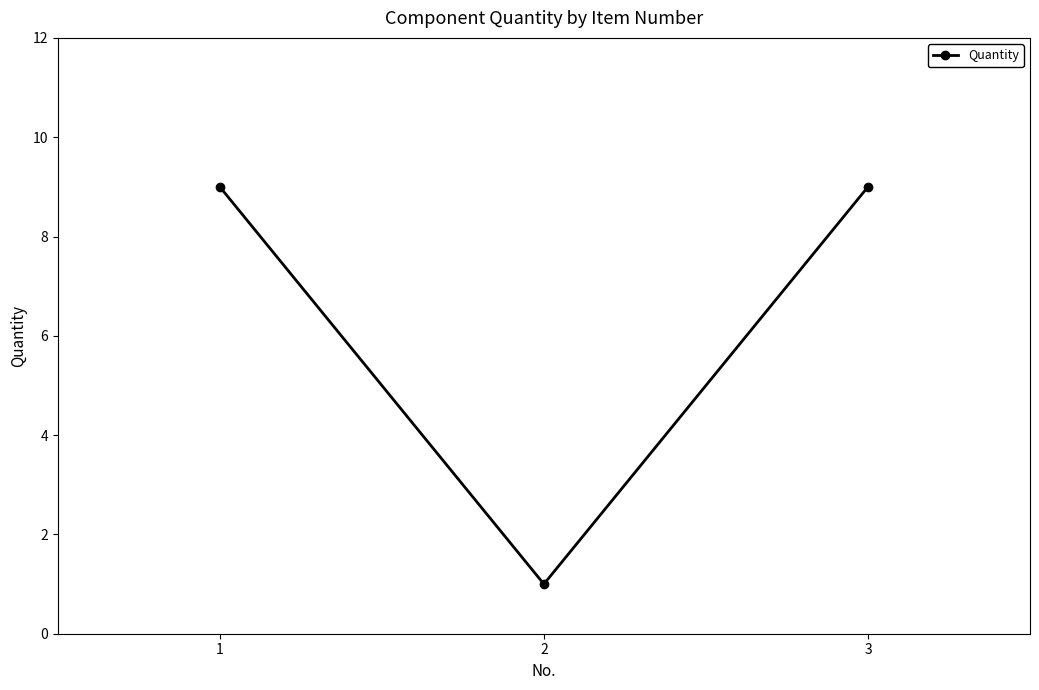

Is it true that the value at 3 is 3?

False